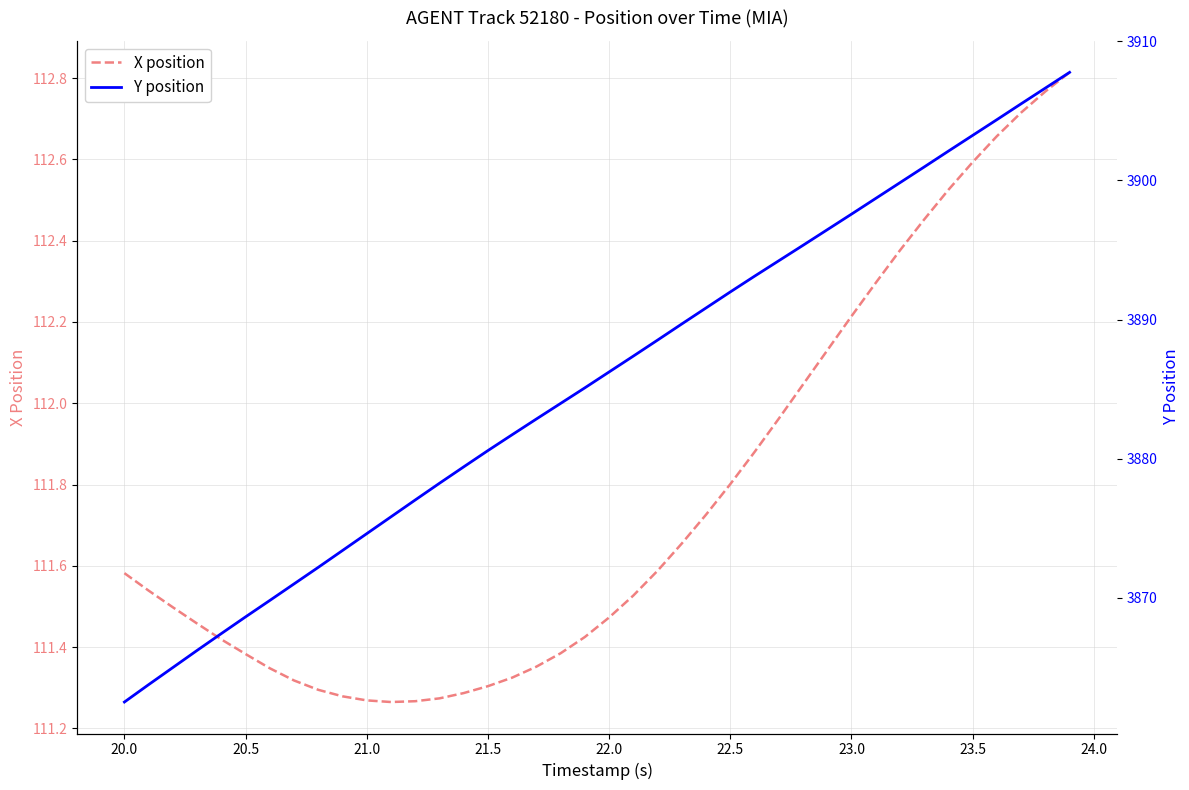

True or false: Y position and X position cross at least once.

False